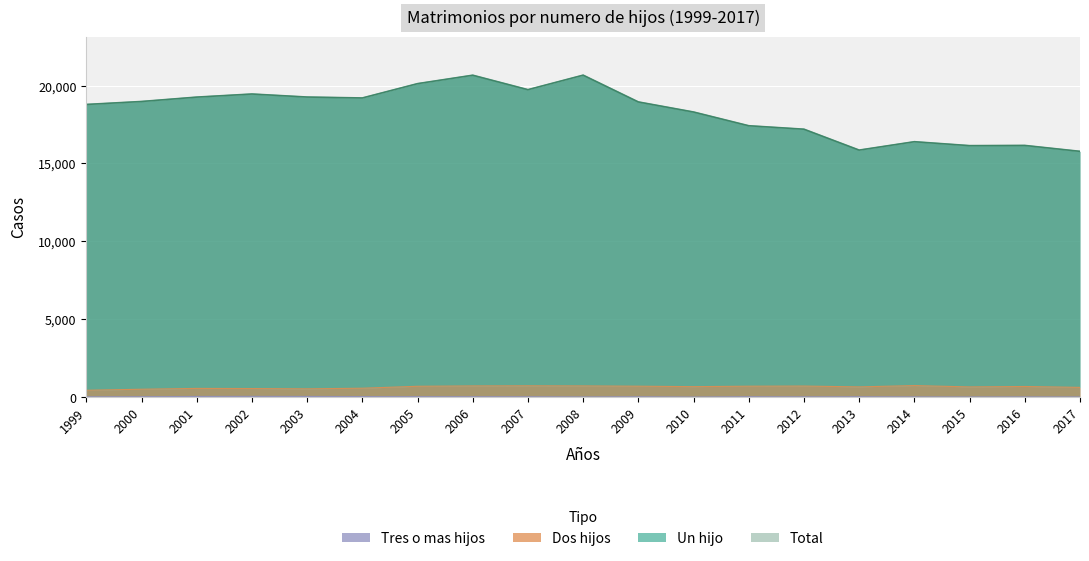

True or false: Dos hijos has a value of 651 at 2015.

True